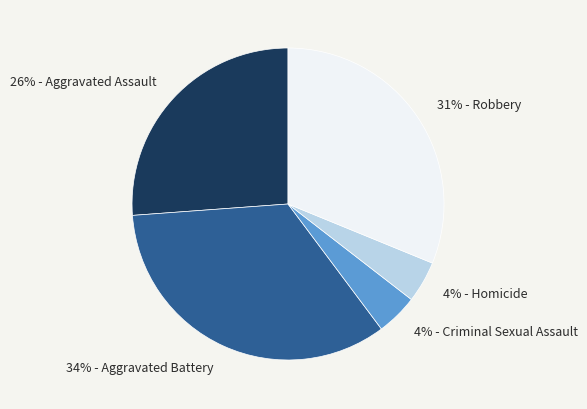

To the nearest percent, what is the average slice percentage?

20%